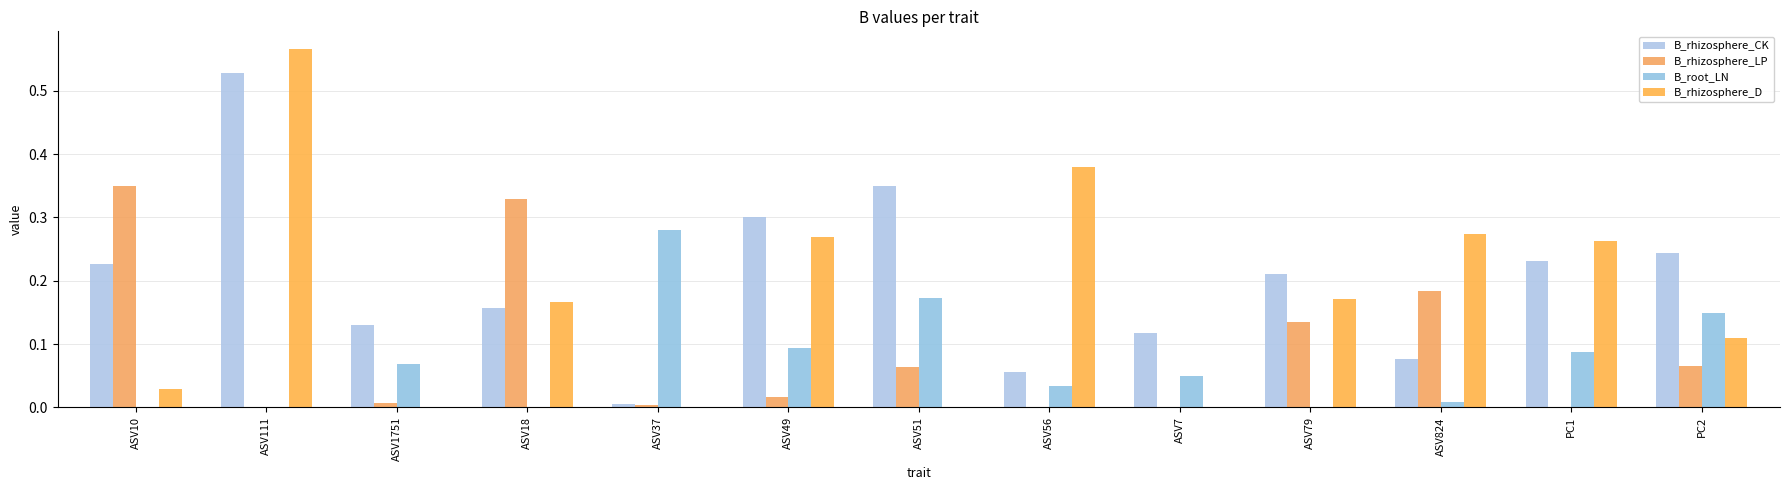

What is the difference between the highest and lowest values at ASV111?

0.6